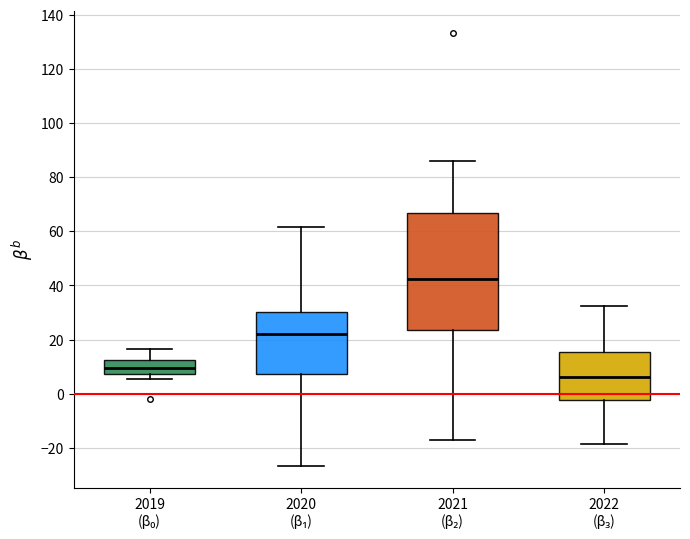

Reading left to right, read every box against the y-axis: the position of its median line, the range the box covers, and the ends of its whiskers. The values are not printed on the chart, so give them approximately, as read against the axis.

2019 (β₀): median 10, box 8 to 12, whiskers 6 to 16
2020 (β₁): median 22, box 8 to 30, whiskers -26 to 62
2021 (β₂): median 42, box 24 to 66, whiskers -18 to 86
2022 (β₃): median 6, box -2 to 16, whiskers -18 to 32